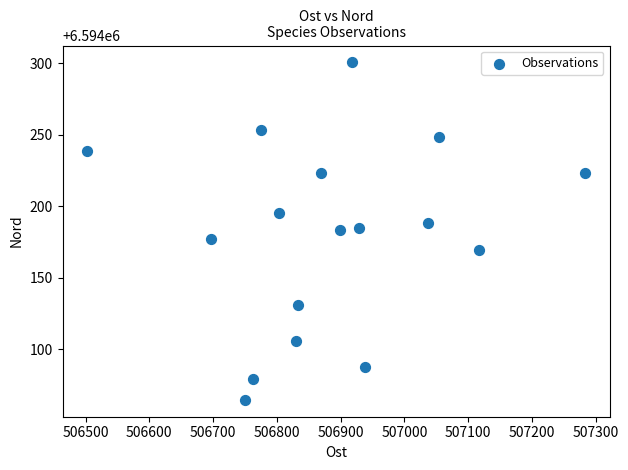

What is the range of Y values (max minus min)?

236.0